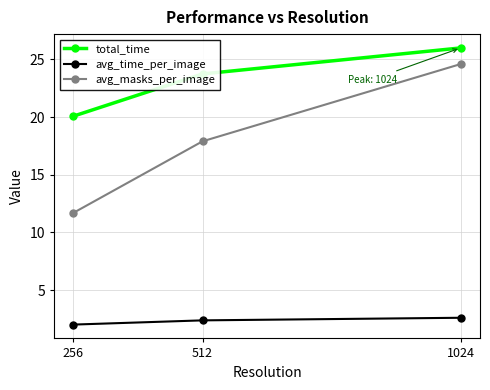

How many lines are shown in the chart?

3